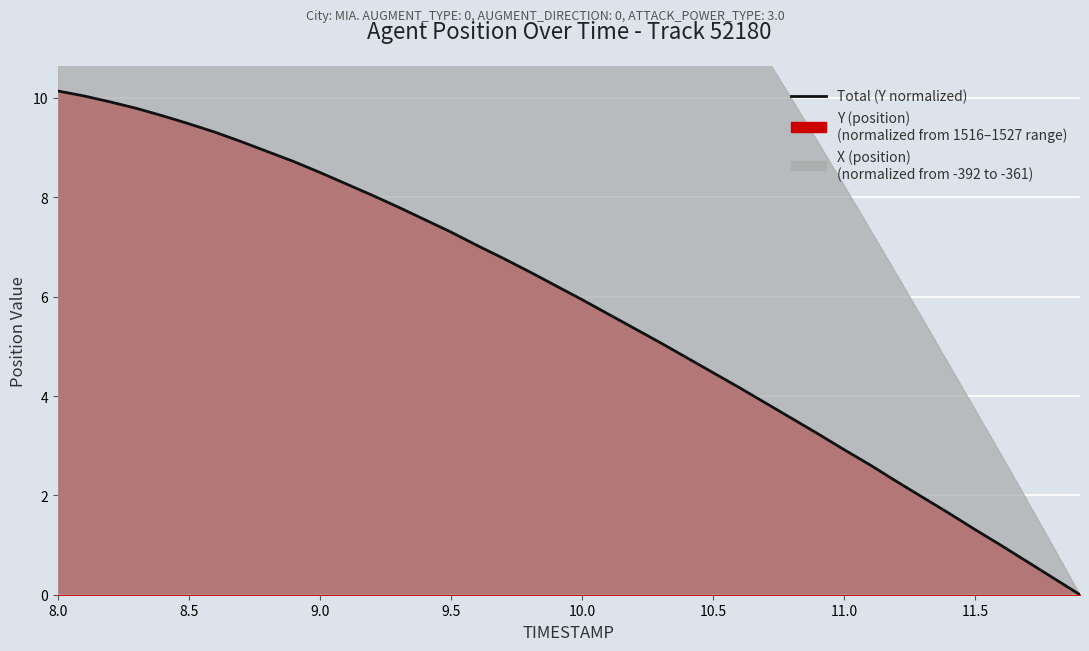

Reading right to left, what are all the values shown in this chart?

0.0	0.3	0.7	1.0	1.3	1.6	2.0	2.3	2.6	2.9	3.2	3.5	3.9	4.2	4.5	4.8	5.1	5.4	5.6	5.9	6.2	6.5	6.8	7.0	7.3	7.5	7.8	8.0	8.3	8.5	8.7	8.9	9.1	9.3	9.5	9.6	9.8	9.9	10.0	10.1